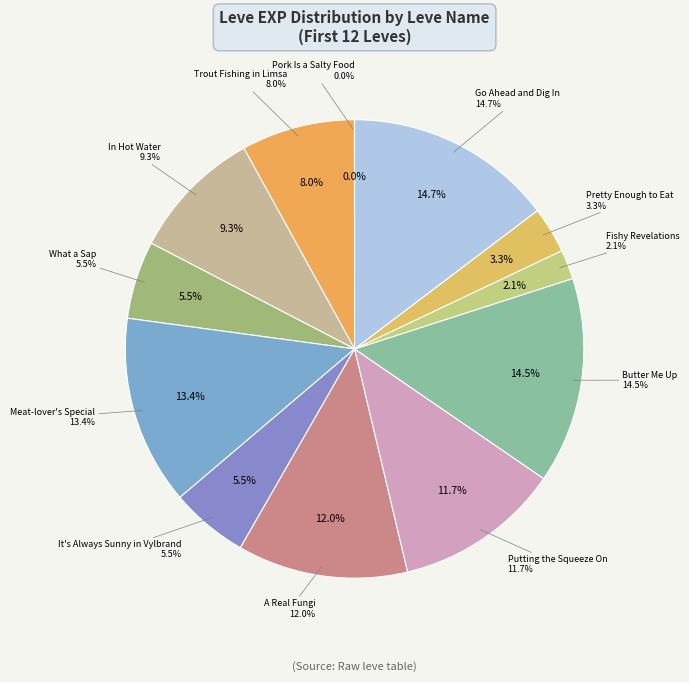

How many slices are in this pie chart?

12